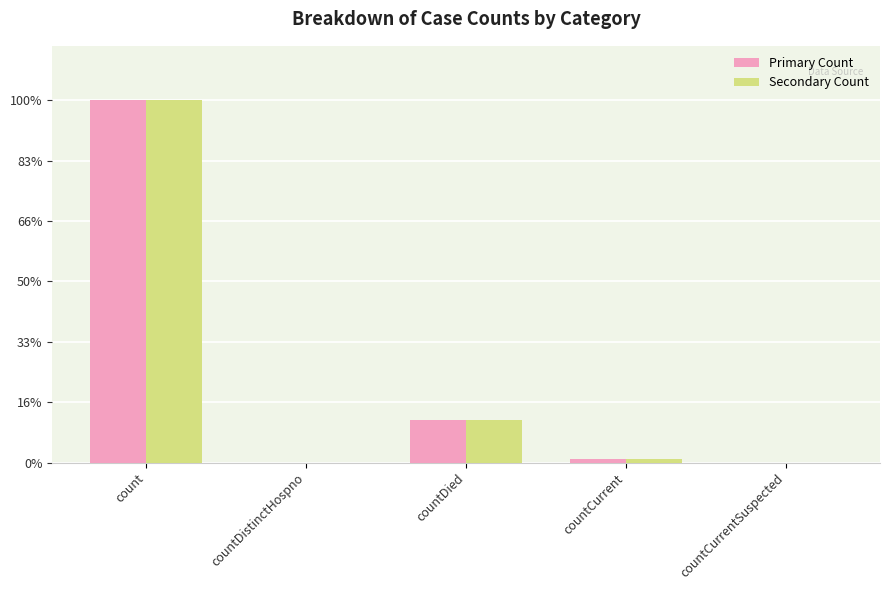

Which has a higher value, countDistinctHospno or countCurrentSuspected?

countDistinctHospno